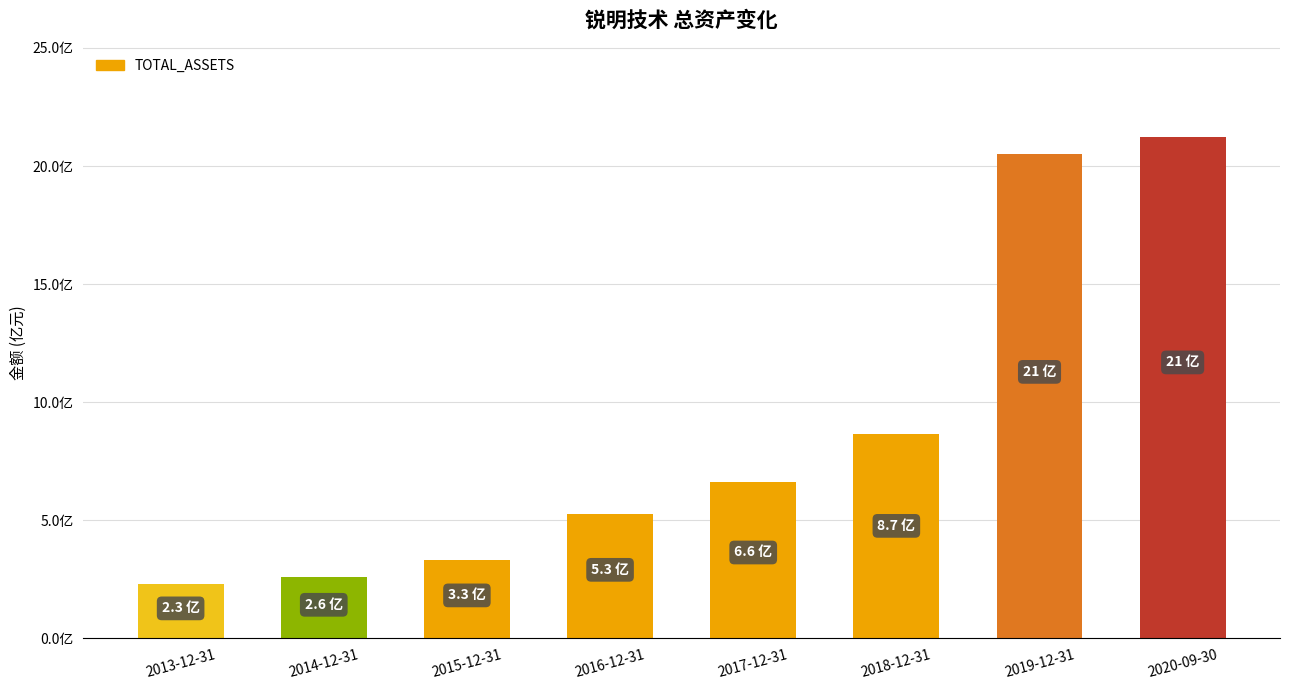

At which category does the chart reach its minimum across all series?

2013-12-31